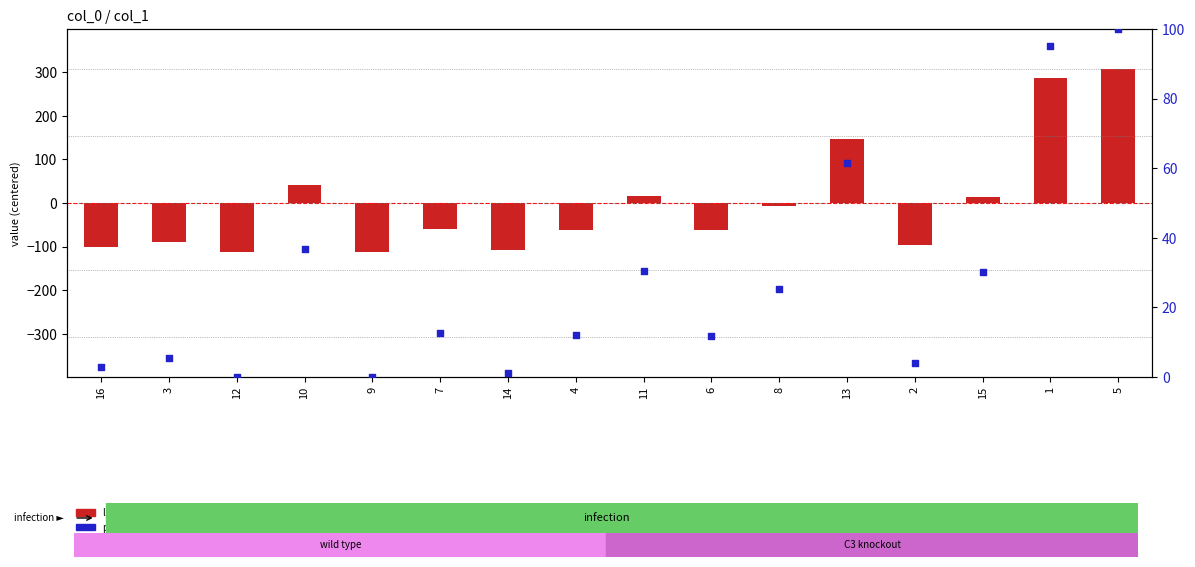

Is the value of log2 ratio at 1 greater than the value of percentile rank within the sample at 1?

Yes